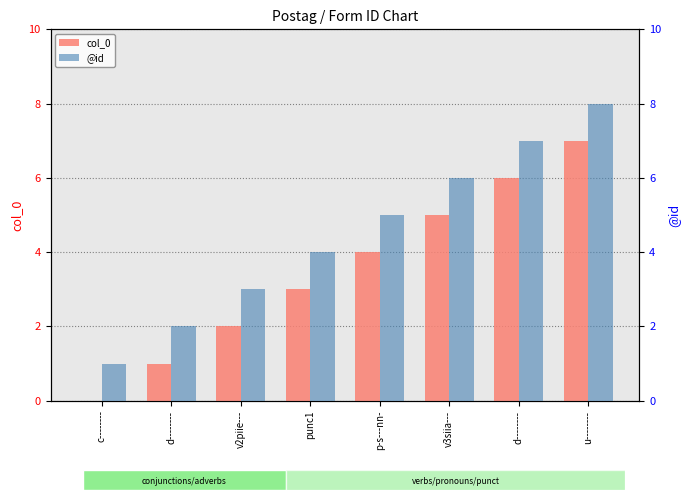

Reading left to right, transcribe all the data shown in this chart.

col_0: 0	1	2	3	4	5	6	7
@id: 1	2	3	4	5	6	7	8